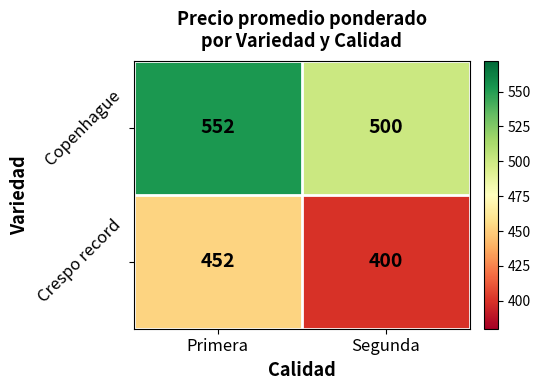

Reading right to left, transcribe all the data shown in this chart.

Copenhague: Segunda=500	Primera=552
Crespo record: Segunda=400	Primera=452